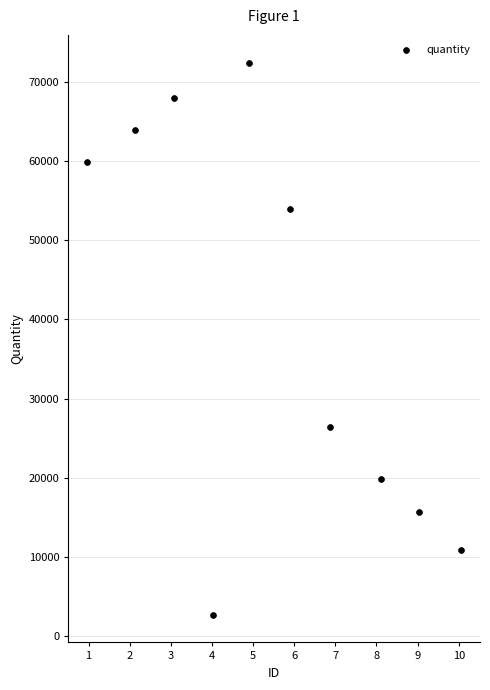

What is the range of Y values (max minus min)?

69725